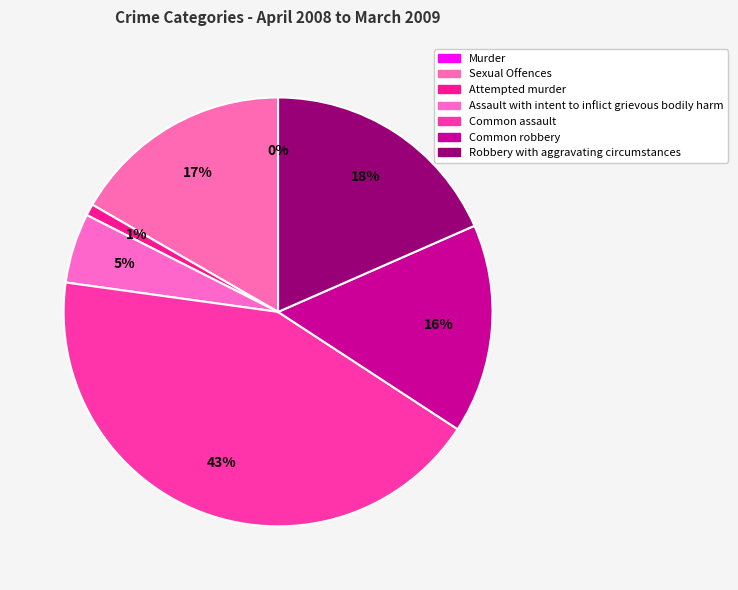

Count the number of slices in the pie.

7